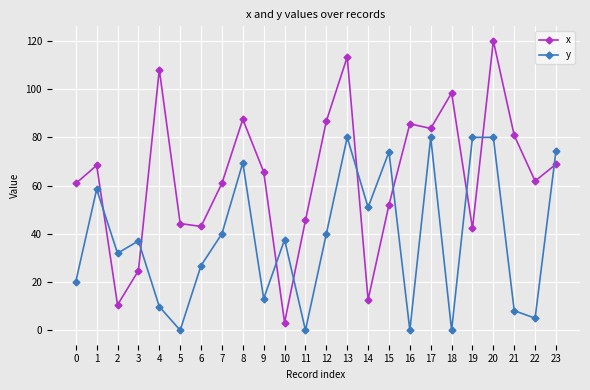

What is the minimum value shown in the chart?

0.1